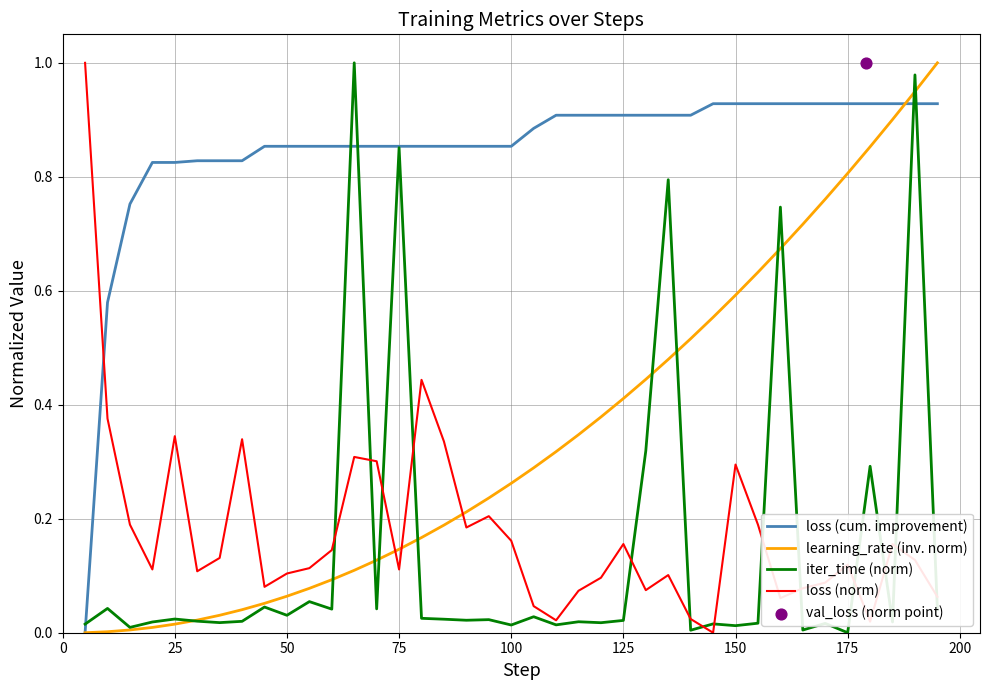

Which series reaches the minimum Y coordinate?

loss (cum. improvement)